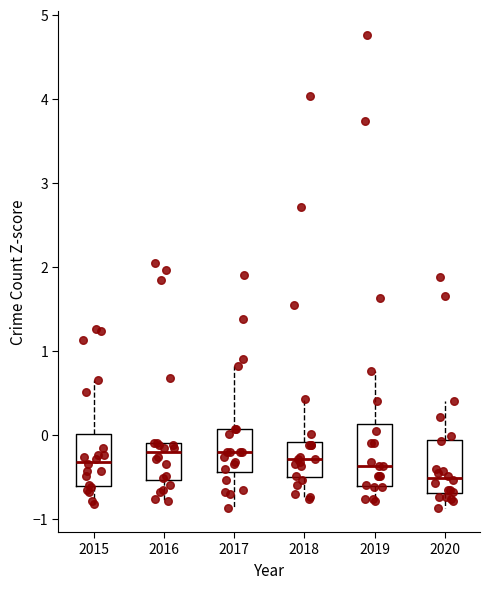

Reading left to right, transcribe this box plot: for each box, give where its median line is, the range the box spans, and where its two whiskers end, as read against the y-axis. The values are not printed on the chart, so give them approximately, as read against the axis.

2015: median -0.3, box -0.6 to 0.0, whiskers -0.8 to 0.7
2016: median -0.2, box -0.5 to -0.1, whiskers -0.8 to -0.1
2017: median -0.2, box -0.4 to 0.1, whiskers -0.9 to 0.8
2018: median -0.3, box -0.5 to -0.1, whiskers -0.8 to 0.4
2019: median -0.4, box -0.6 to 0.1, whiskers -0.8 to 0.8
2020: median -0.5, box -0.7 to -0.1, whiskers -0.9 to 0.4